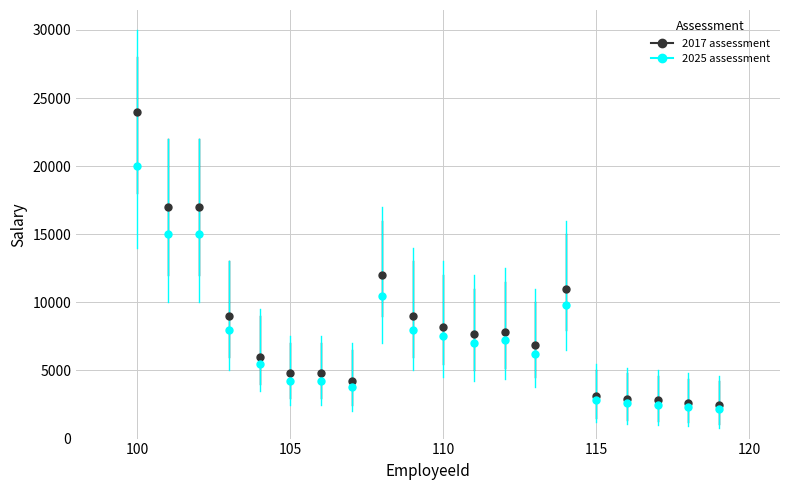

Rank the series by their maximum value, from lowest to highest.

2025 assessment, 2017 assessment